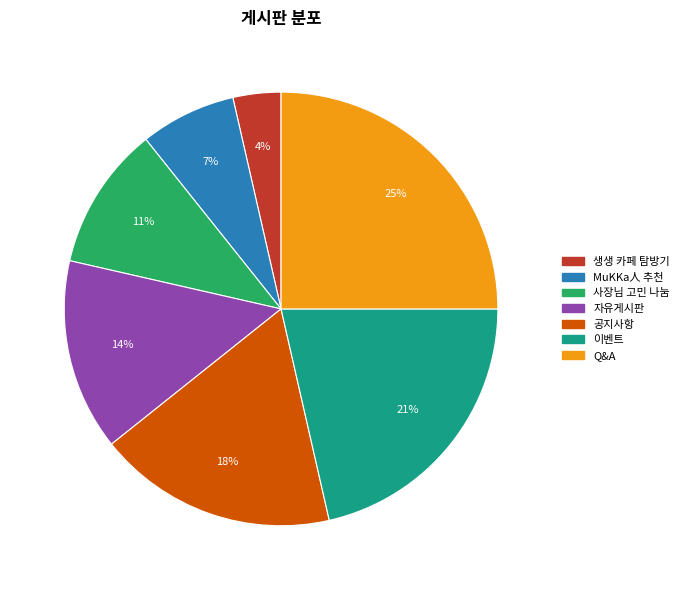

Count the number of slices in the pie.

7